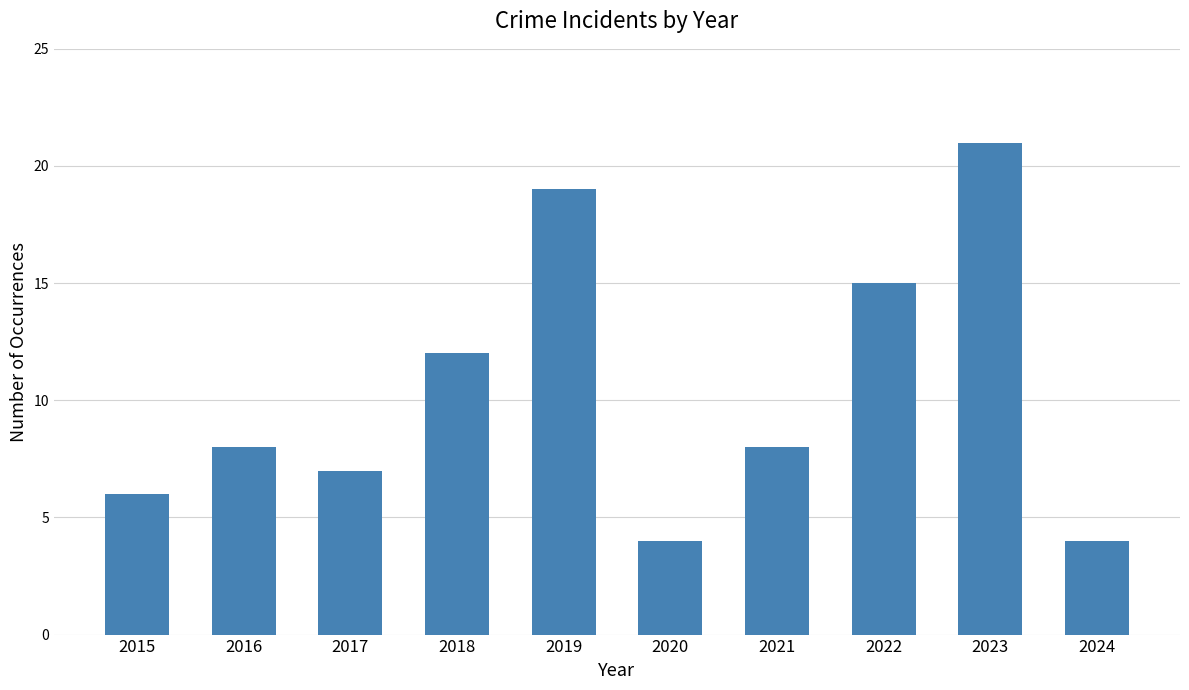

Does the chart contain stacked bars?

No